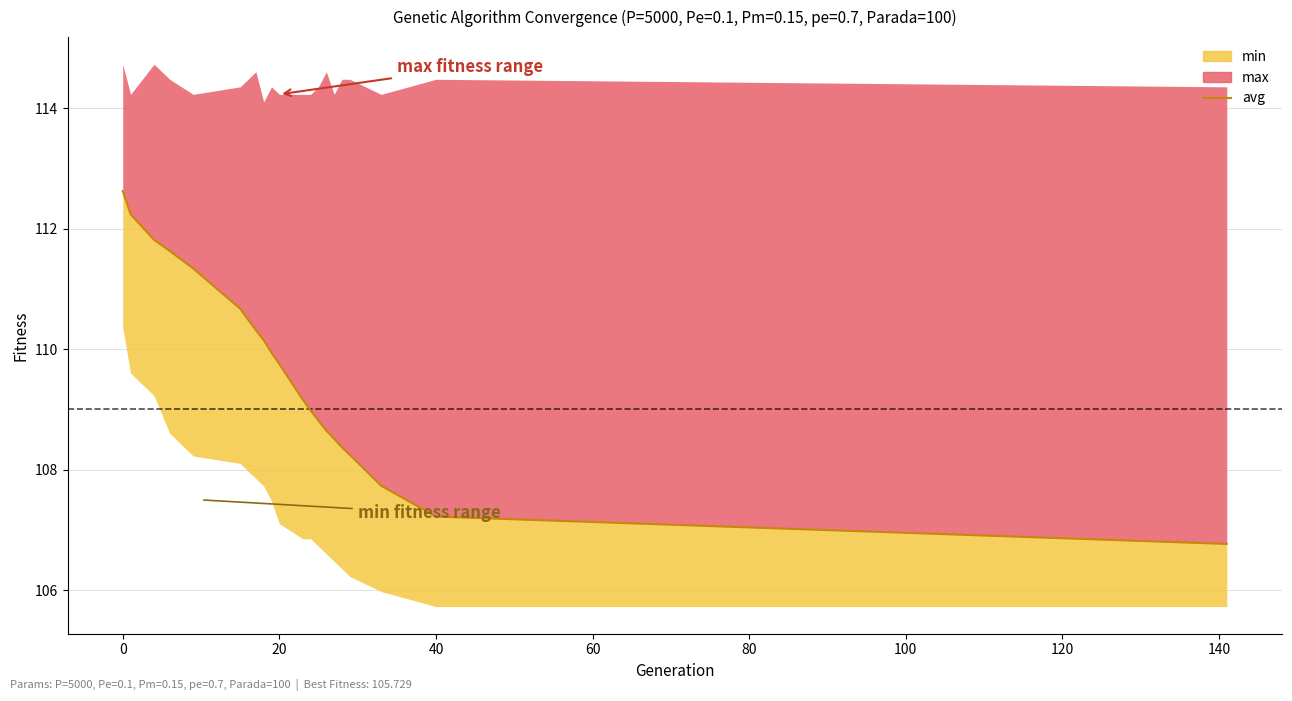

How many lines are shown in the chart?

1